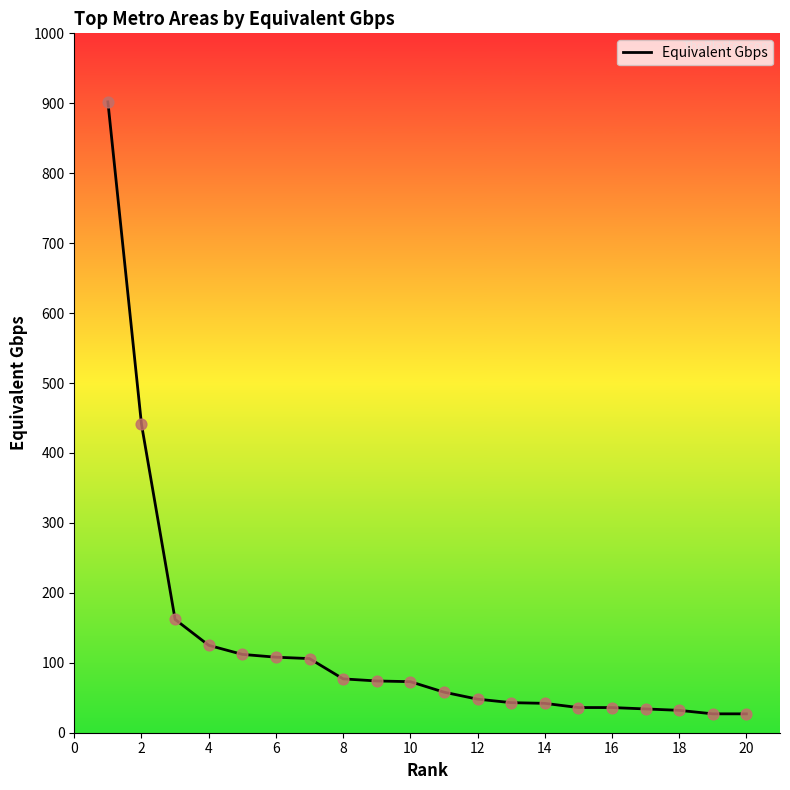

What is the smallest value displayed?

27